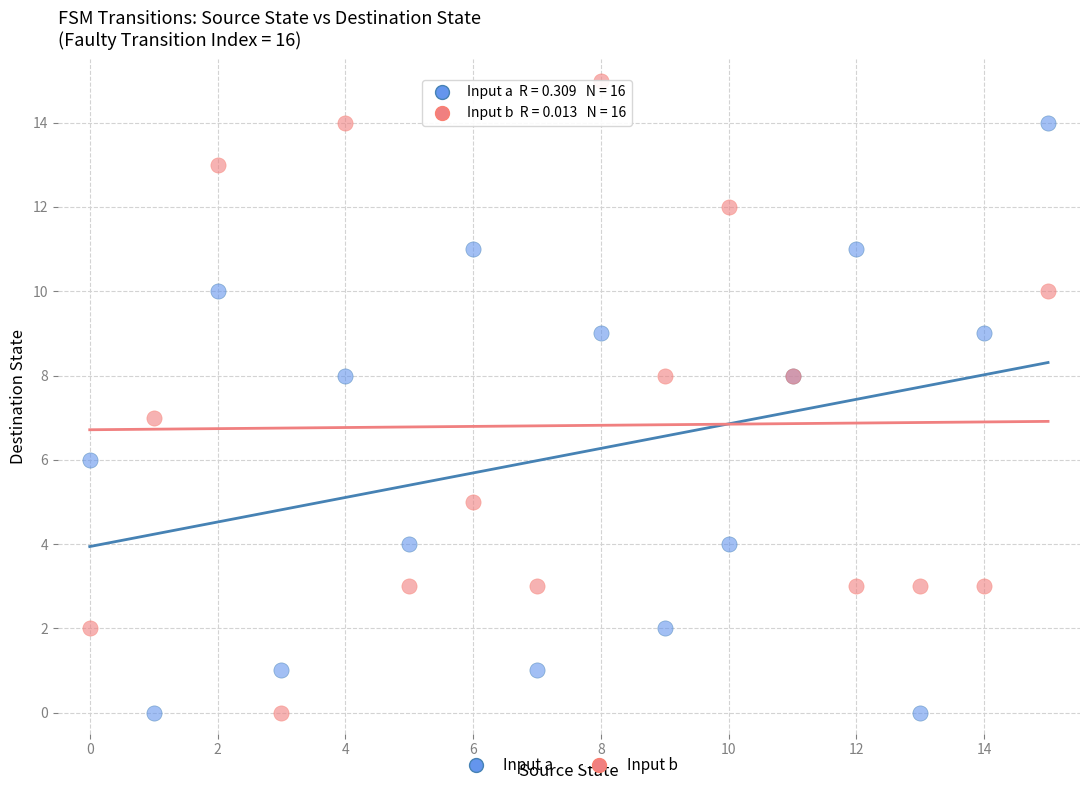

What are all the series names shown in the legend?

Input a, Input b